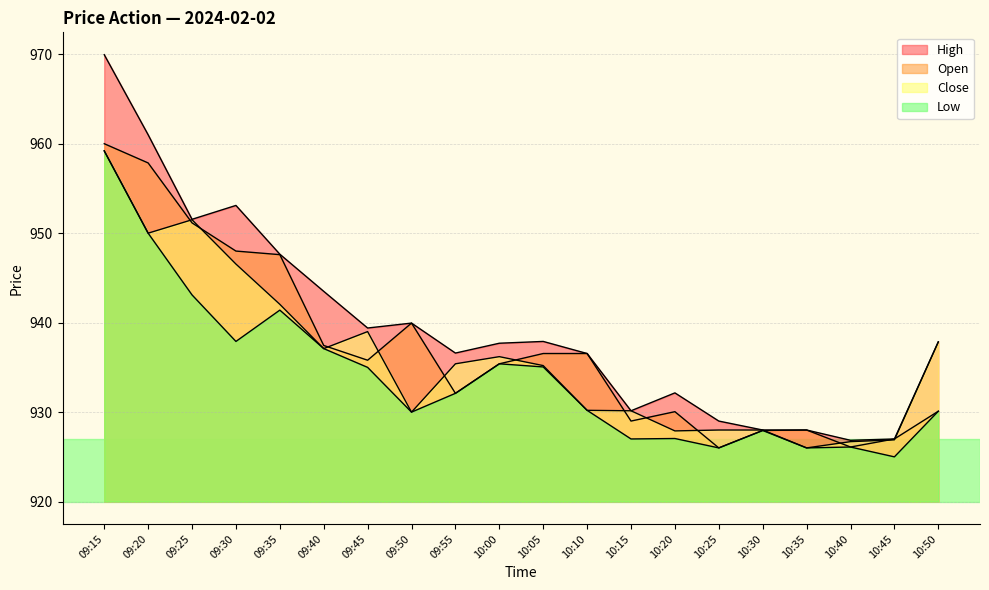

What is the difference between the Open values at 09:20 and 10:00?

22.5